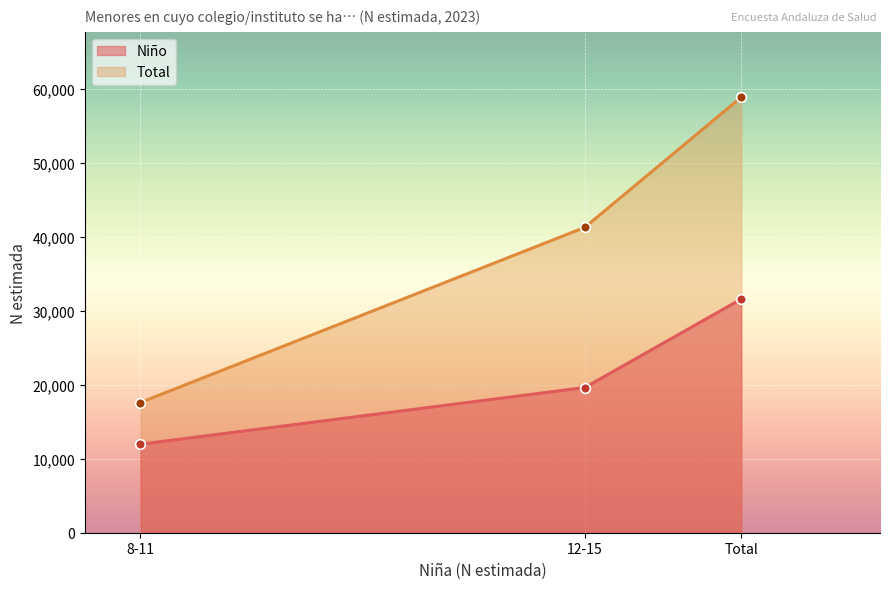

List the series in order of their overall mean, lowest first.

Niño, Total